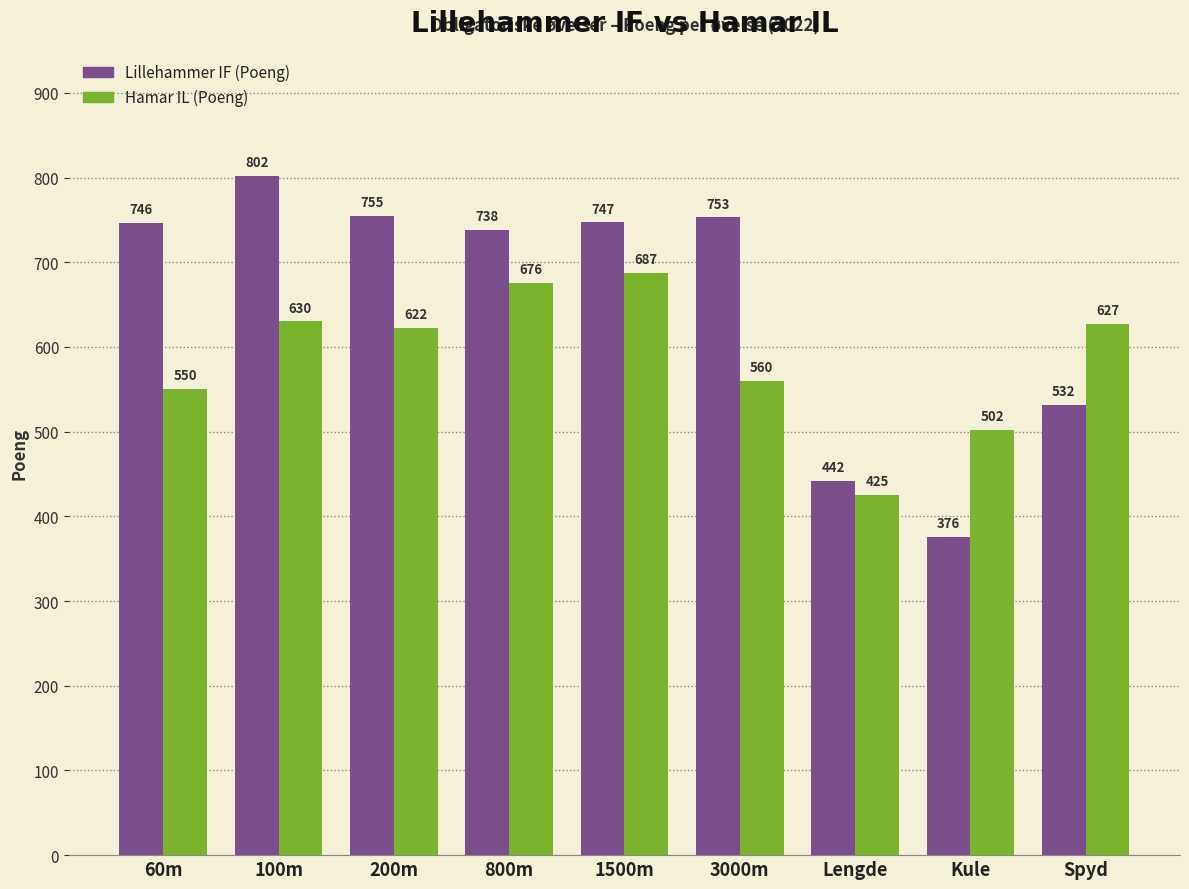

How many data points does each series have?

9